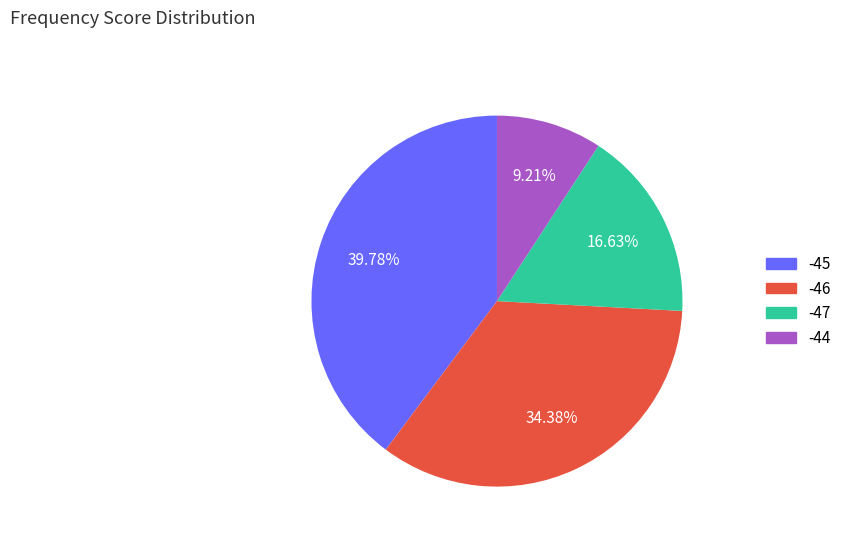

How many slices are in this pie chart?

4